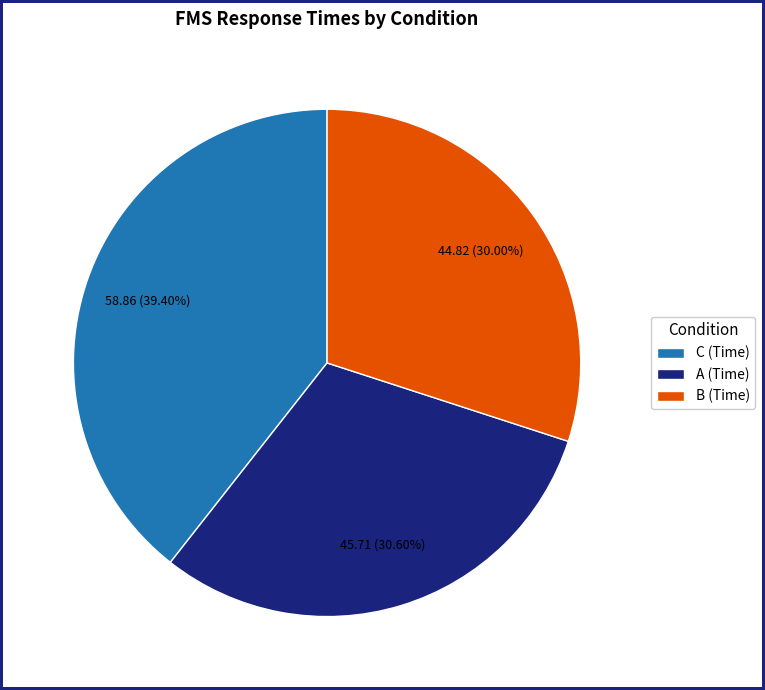

Combined, what portion of the pie is B (Time) and A (Time)?

60.6%